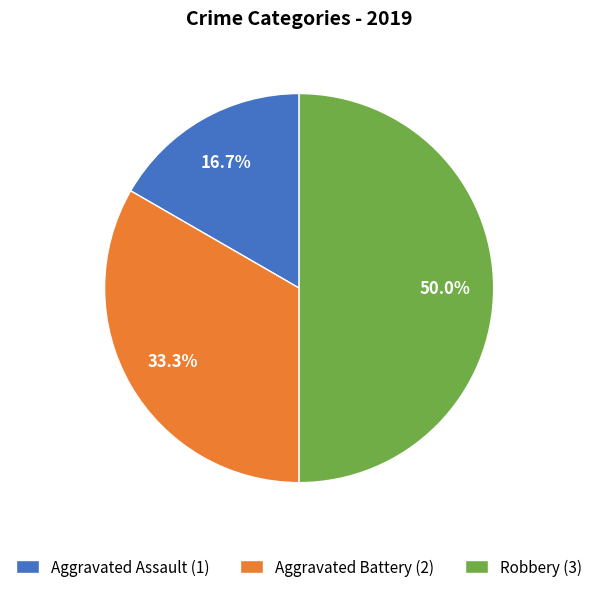

Which has a higher value, Aggravated Battery or Robbery?

Robbery